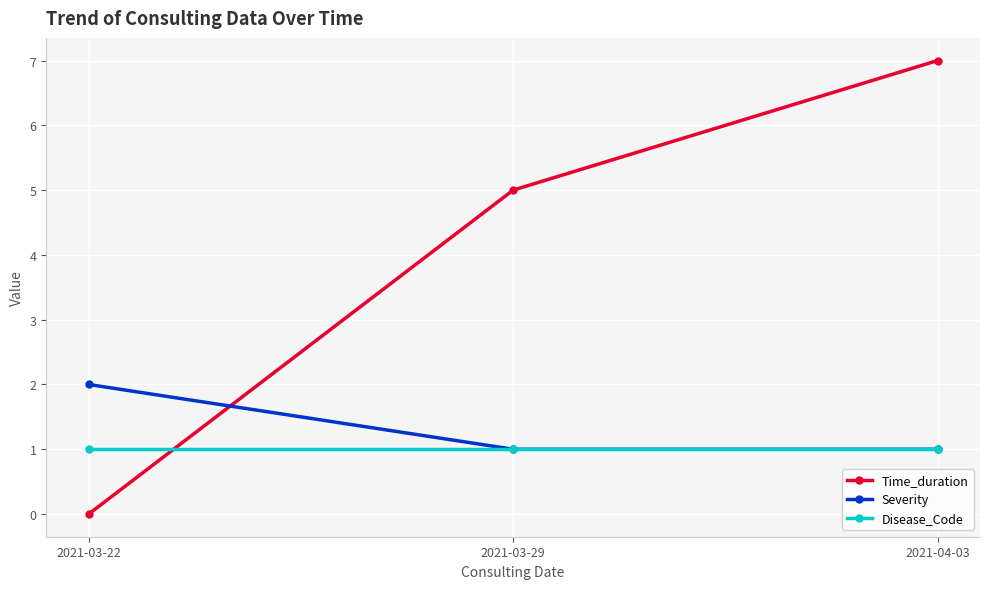

Reading left to right, transcribe all the data shown in this chart.

Time_duration: 0	5	7
Severity: 2	1	1
Disease_Code: 1	1	1